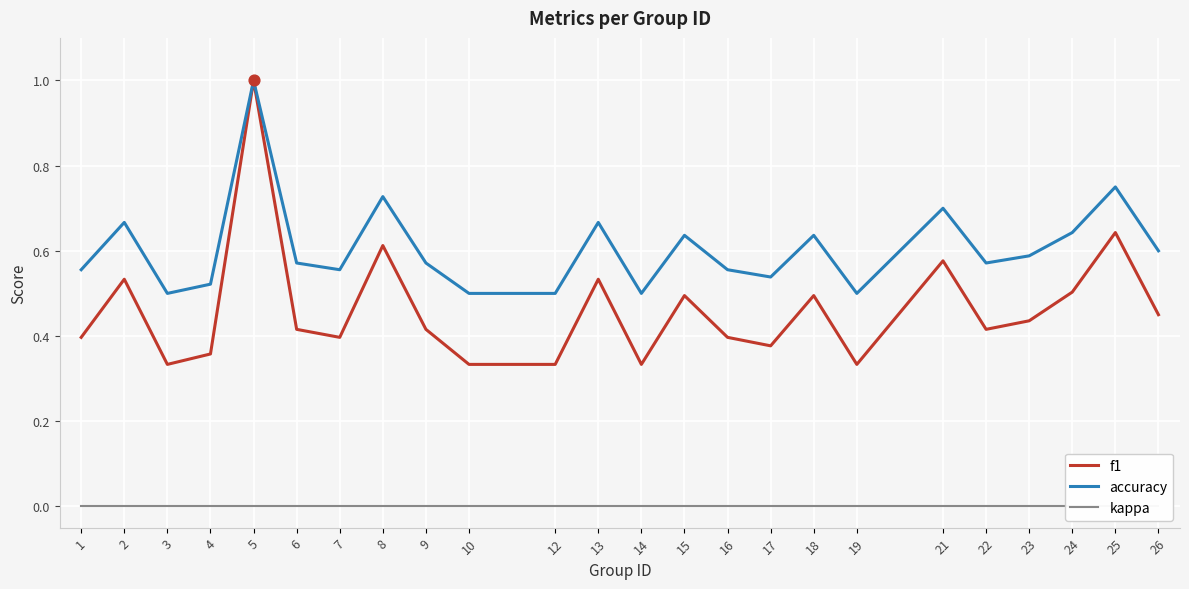

Which series contains the lowest Y value?

kappa